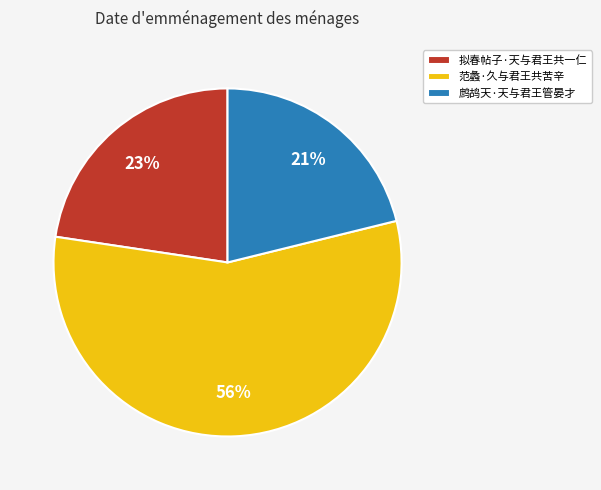

True or false: 鹧鸪天·天与君王管晏才 accounts for 21% of the total.

True